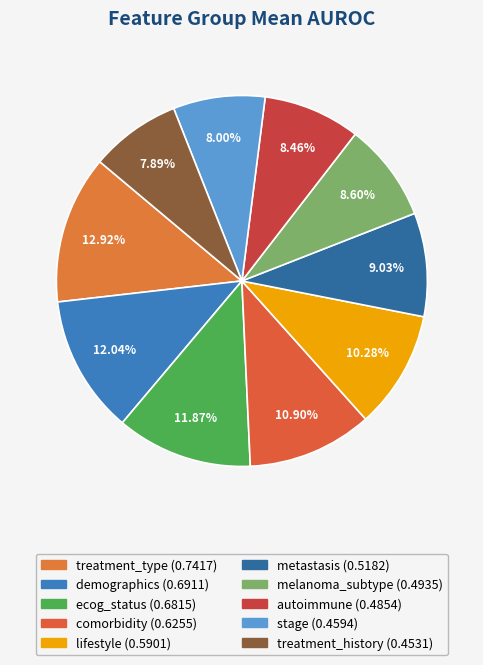

To the nearest percent, what portion does treatment_type represent?

13%